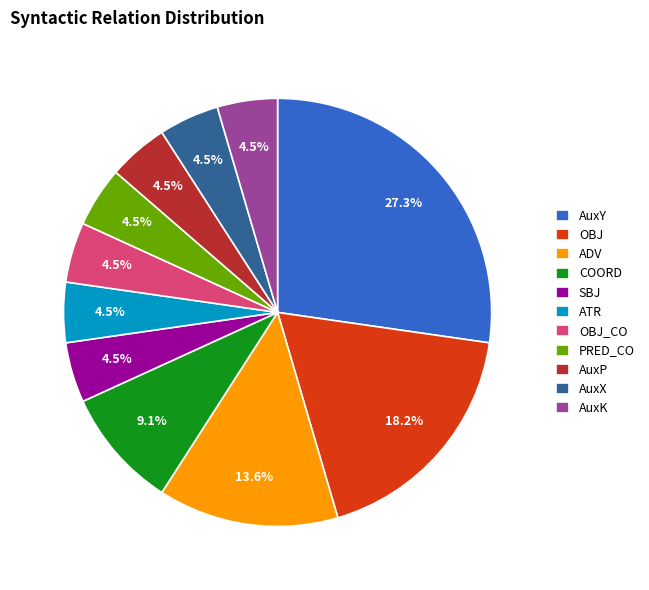

Which category has the biggest portion of the pie?

AuxY